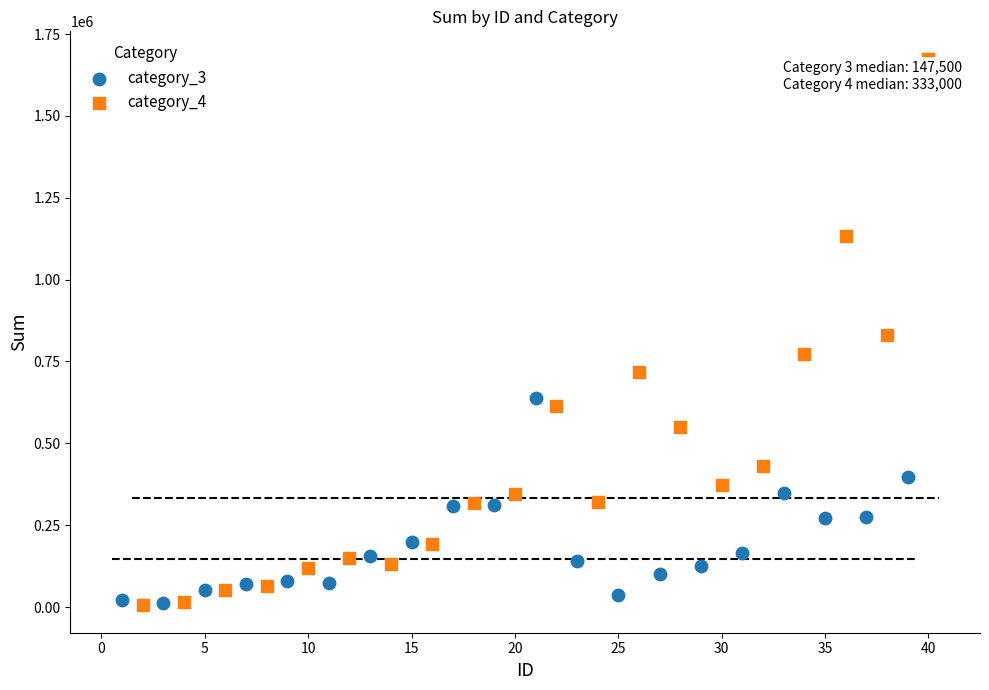

Which series reaches the maximum Y coordinate?

category_4